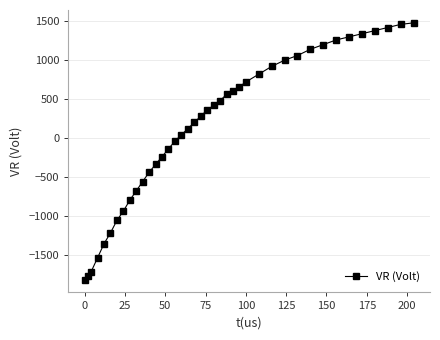

What is the minimum value shown in the chart?

-1820